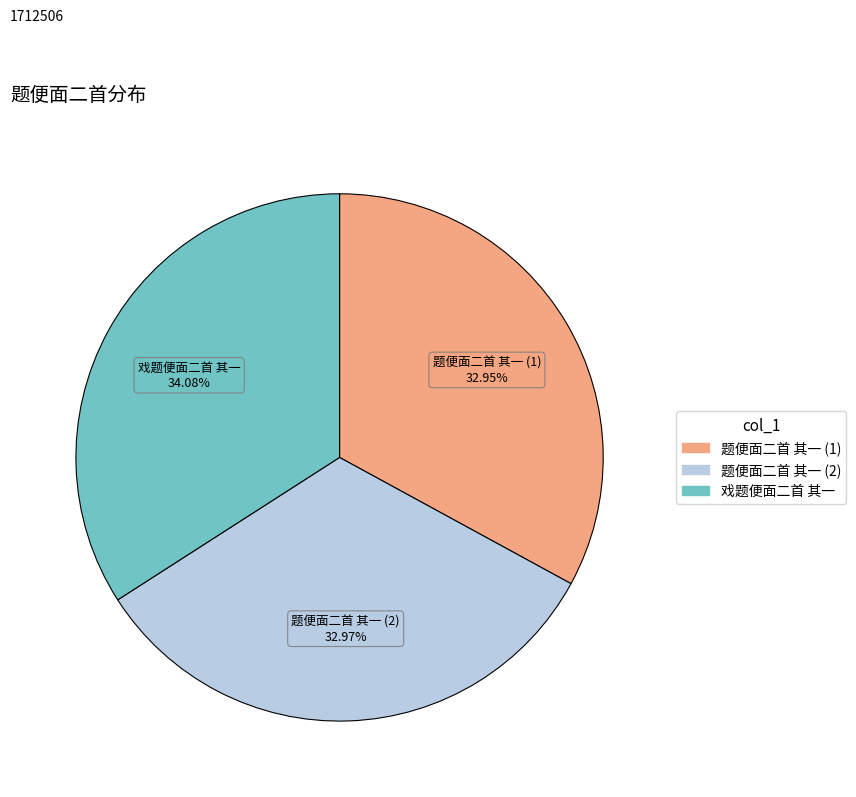

Approximately how many times larger is the value at 题便面二首 其一 (1) compared to 戏题便面二首 其一?

1.0